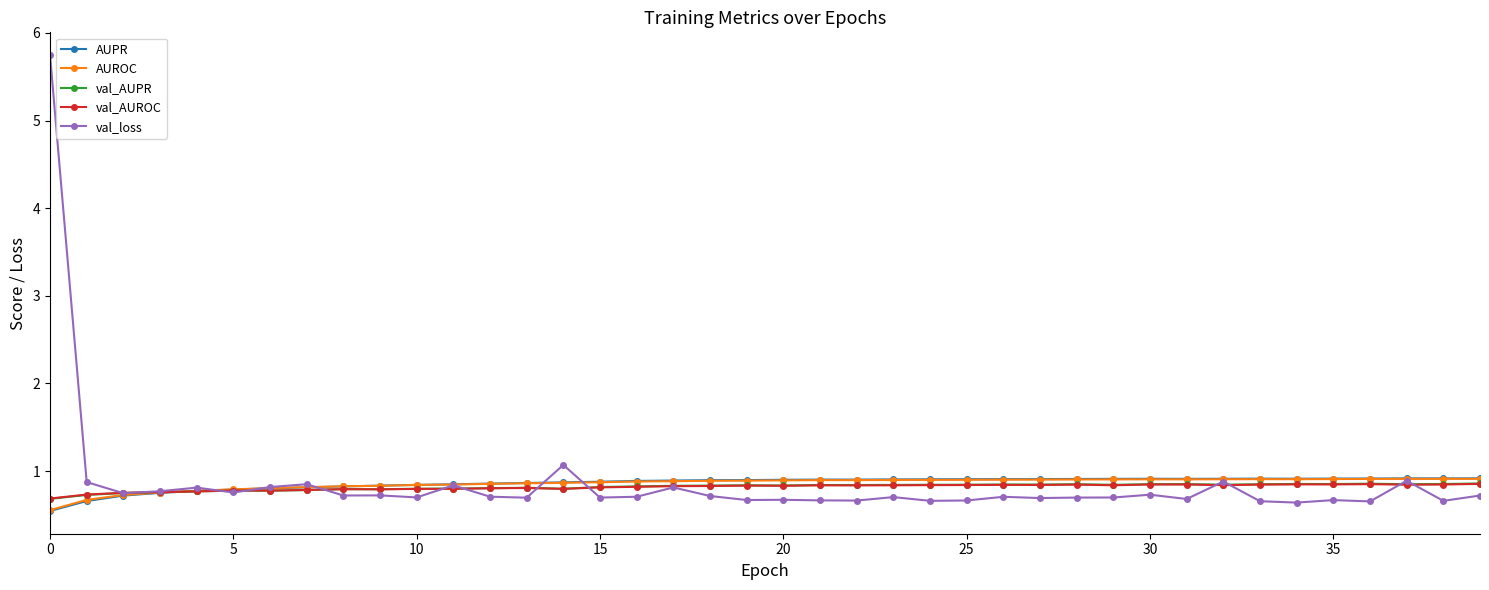

Which series has the widest spread of values?

val_loss